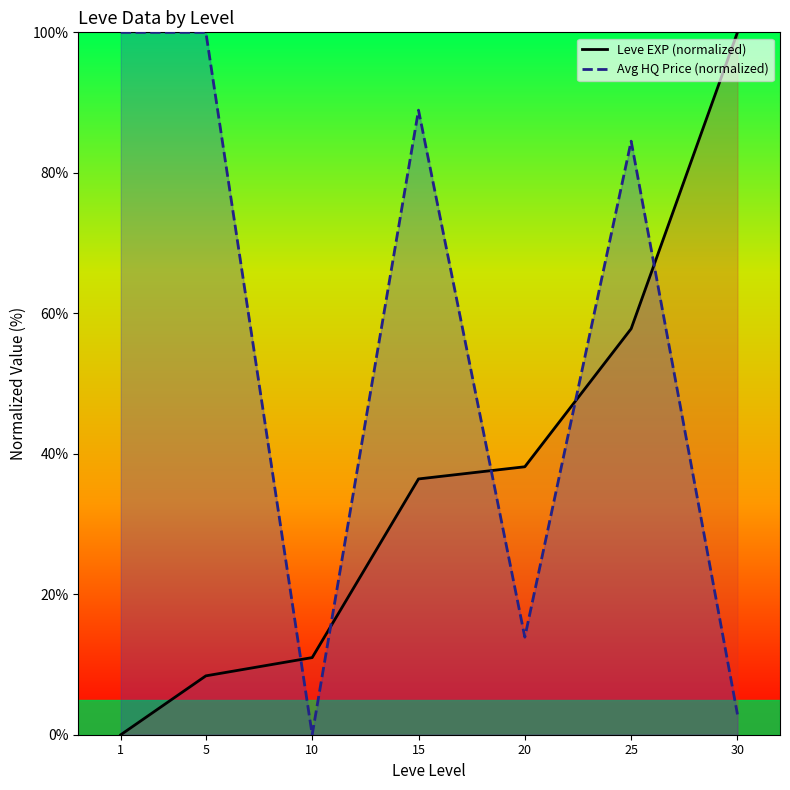

Which series has the largest range (max minus min)?

Leve EXP (normalized)